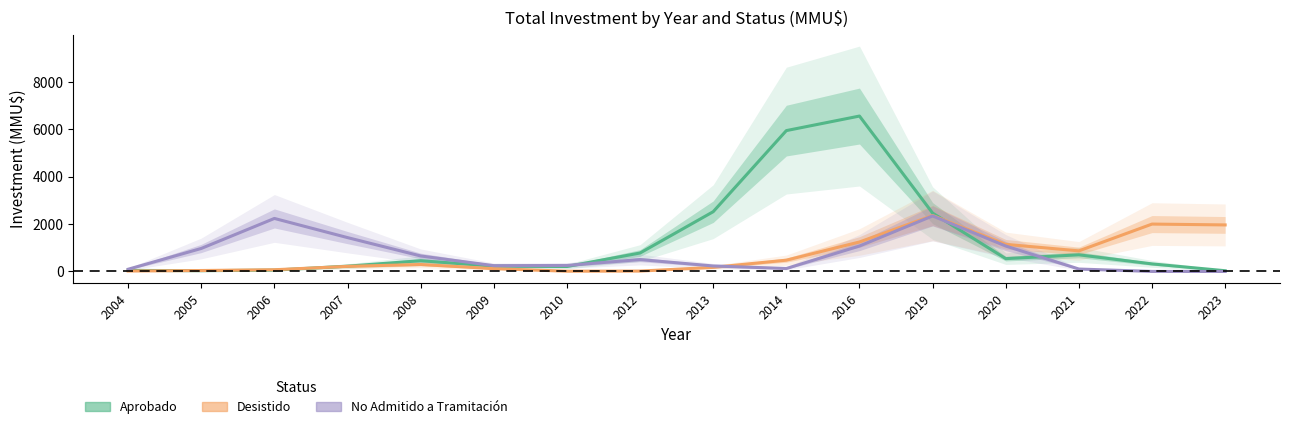

Between which two adjacent categories do Desistido and No Admitido a Tramitación first intersect?

2013 and 2014